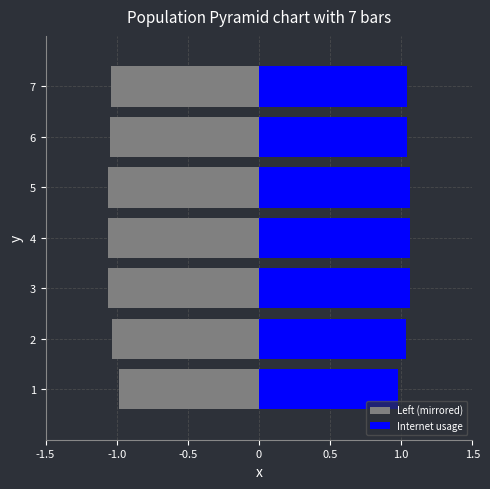

At 0, list the series in order from smallest to largest.

Left (mirrored), Internet usage